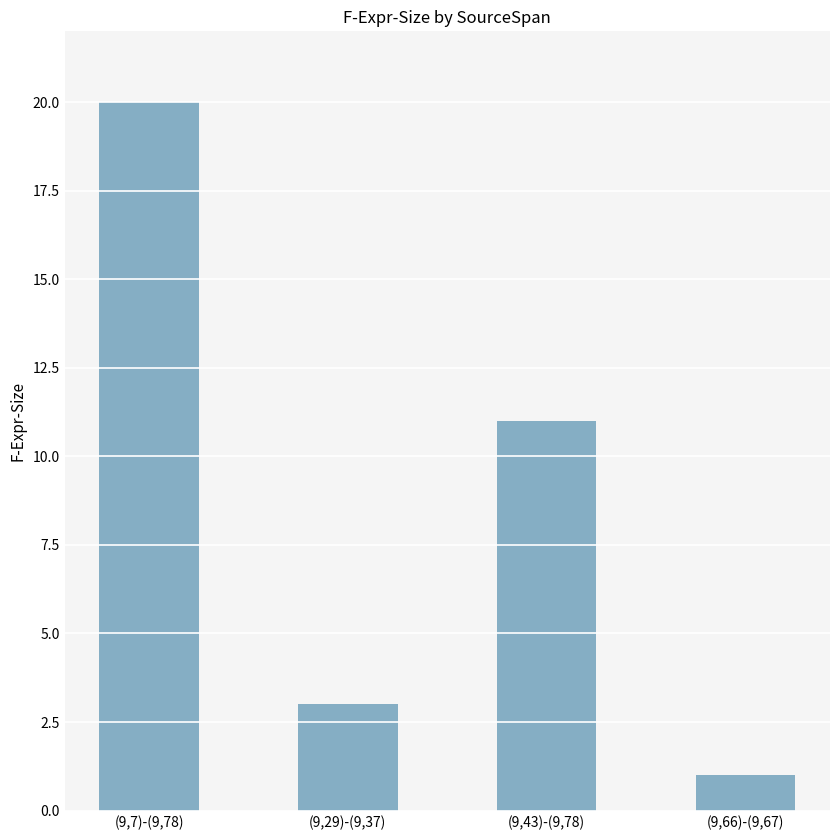

How many bars are there in total?

4